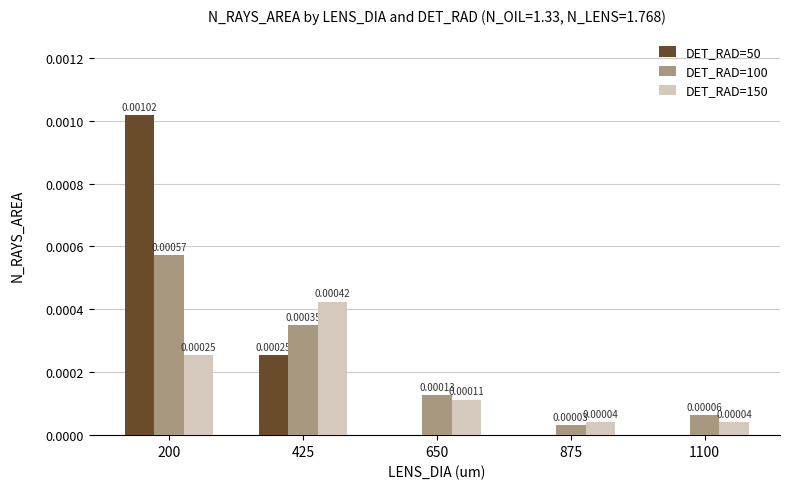

How many groups of bars are there?

5